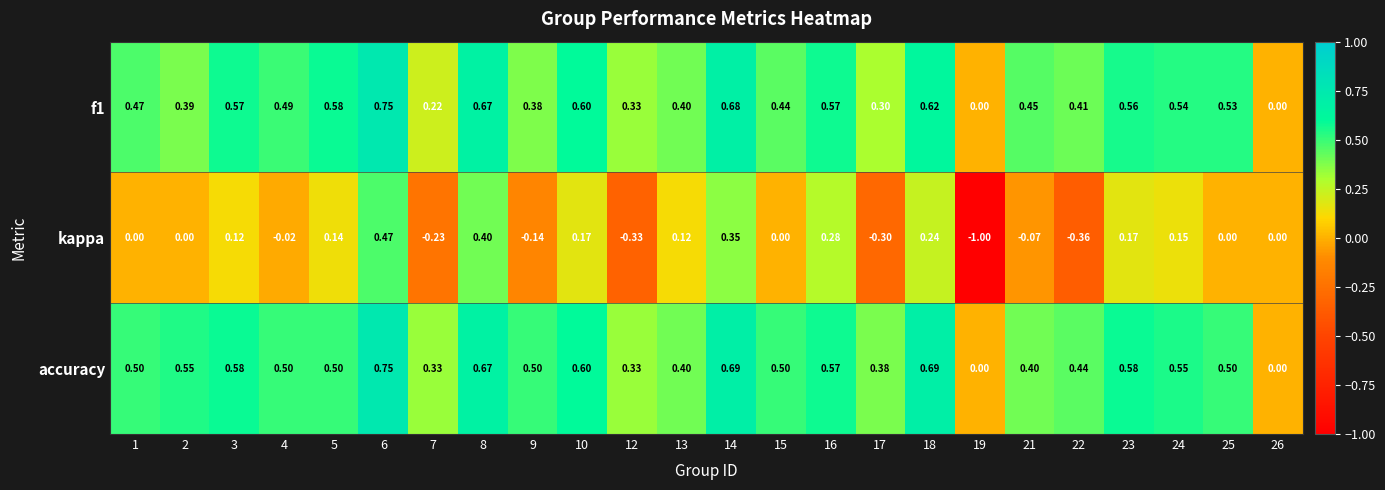

Count the number of data series in this chart.

3